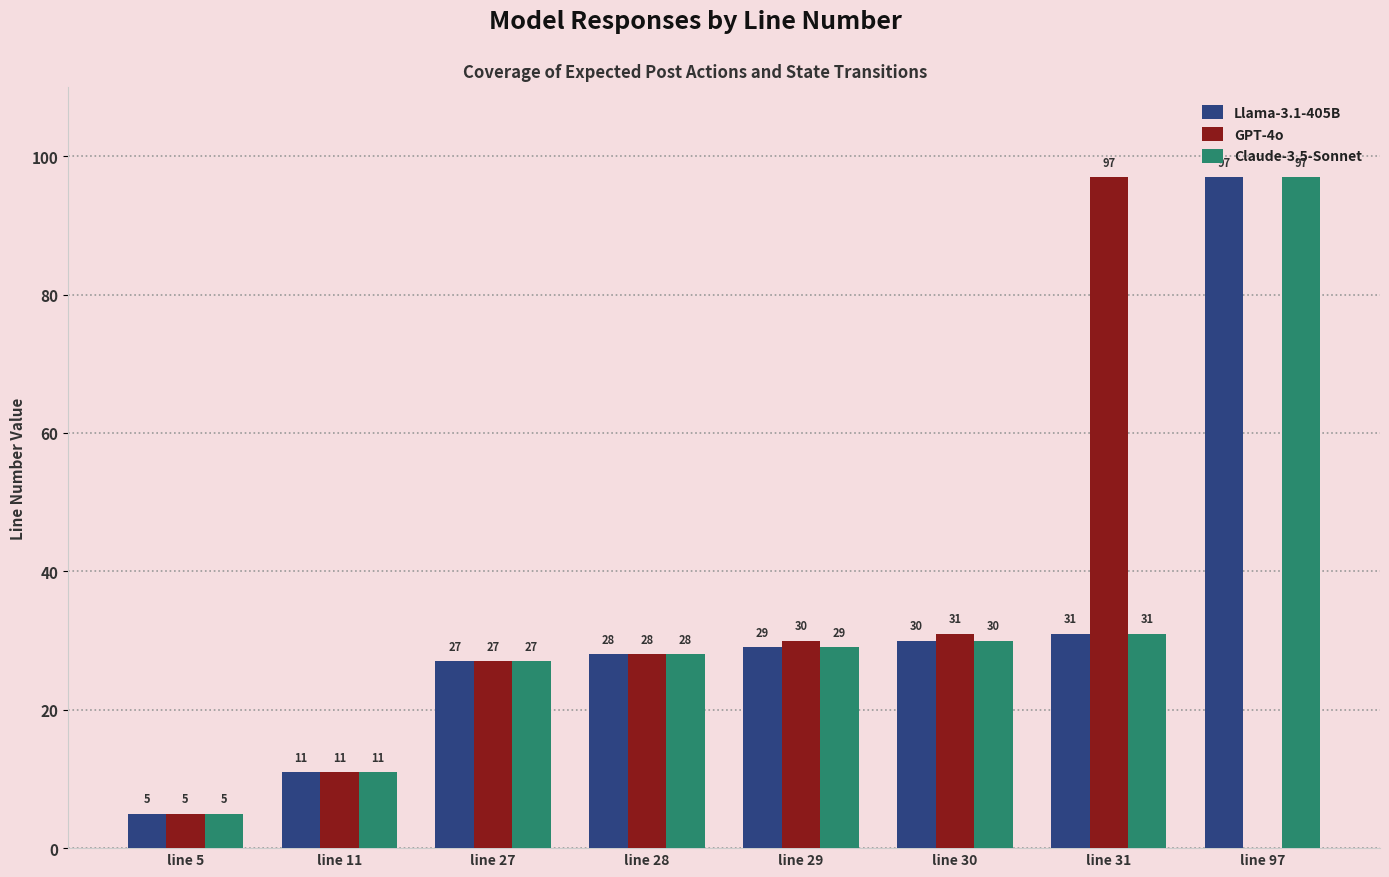

What value does the Llama-3.1-405B series have at line 30?

30